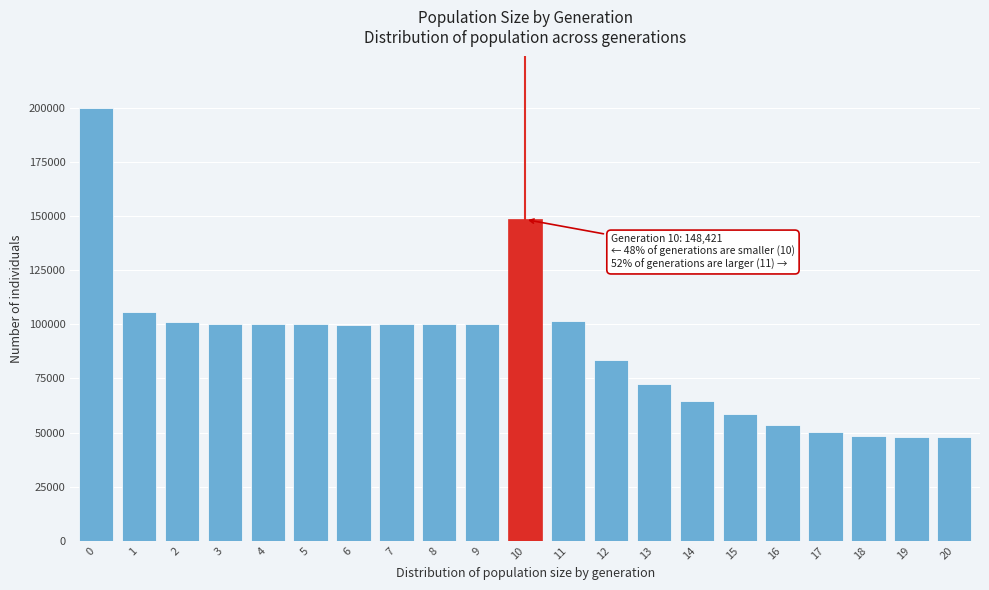

Between 19 and 15, which is larger?

15